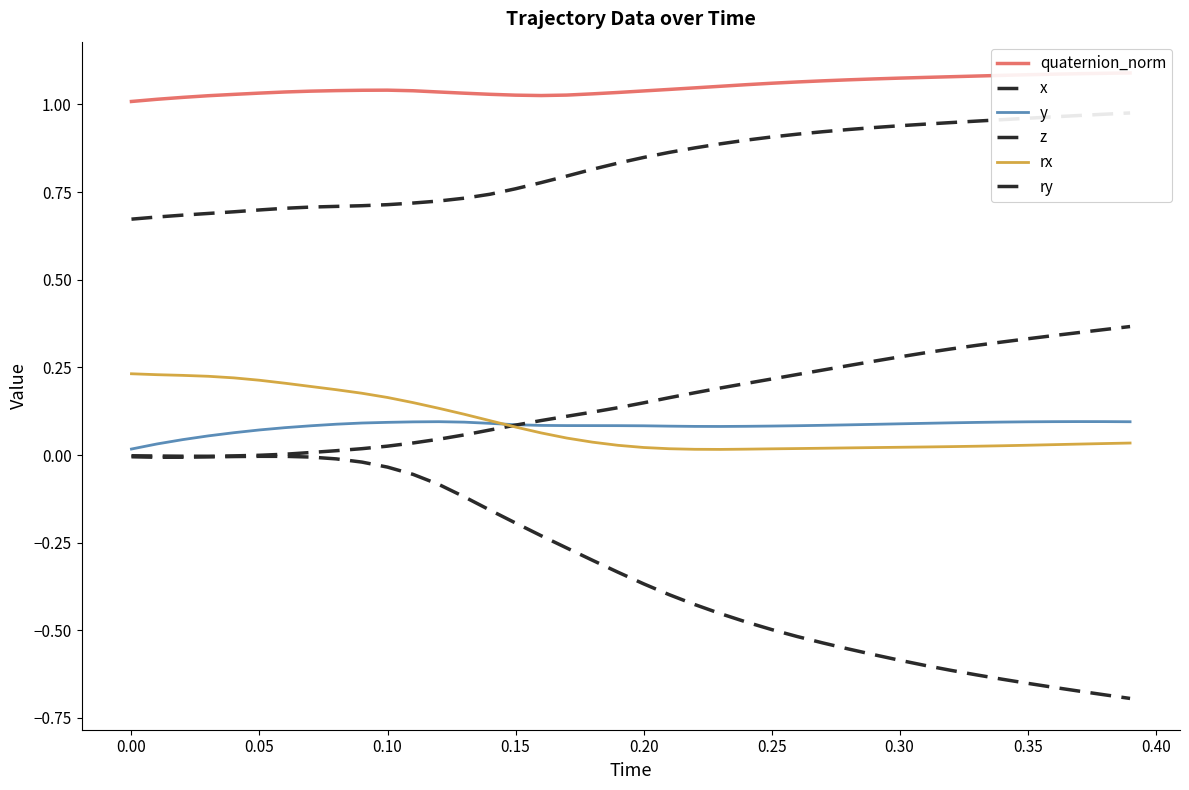

Is the value of rx at 28 greater than the value of y at 0.45?

No